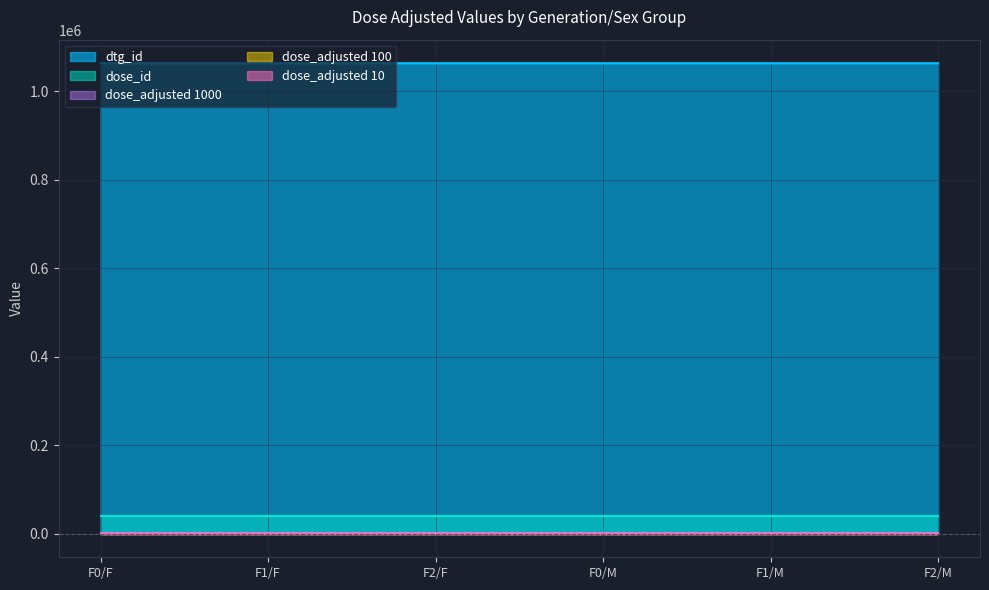

True or false: dtg_id and dose_id intersect in this chart.

False